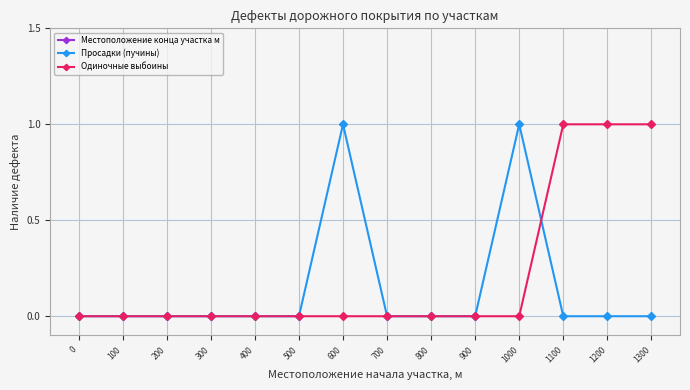

How many lines are shown in the chart?

3